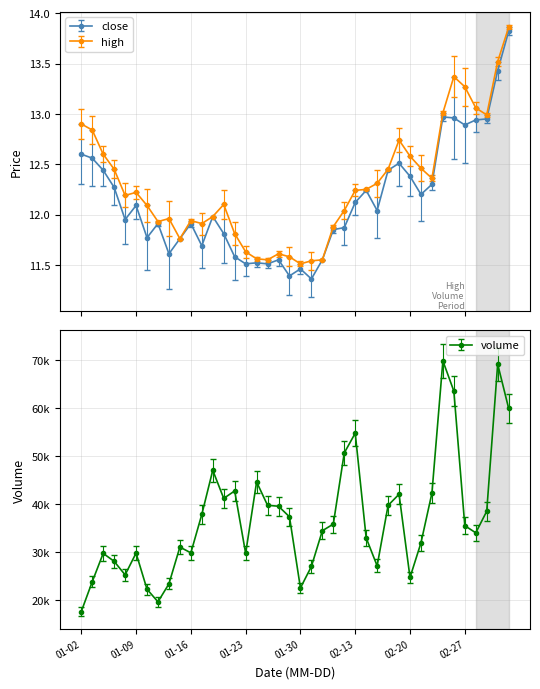

The value of high at 2019-02-25 is 13.0. True or false?

True